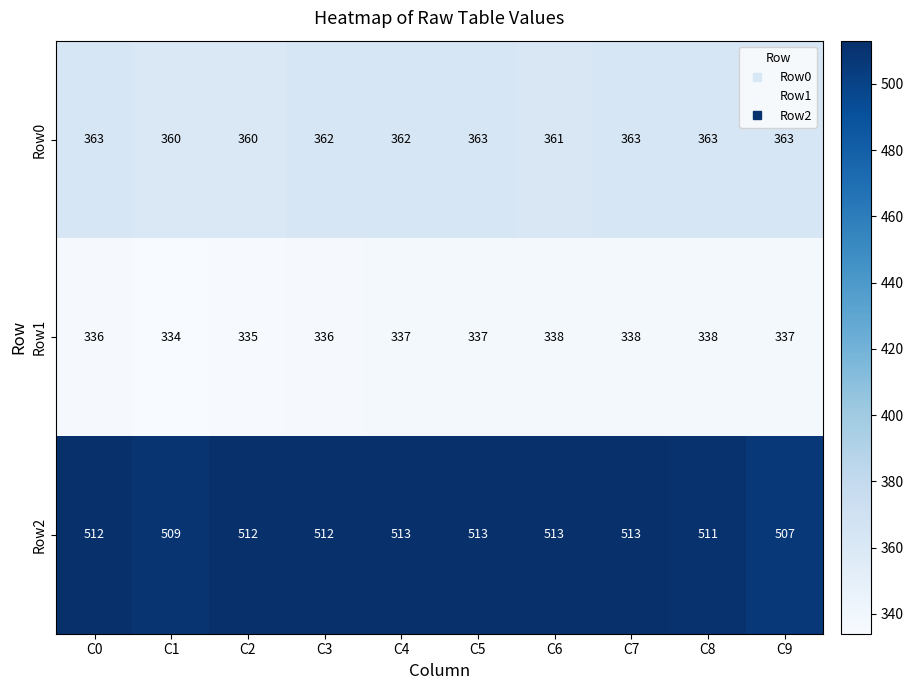

Reading right to left, list all the values displayed in this chart.

Row0: 363	363	363	361	363	362	362	360	360	363
Row1: 337	338	338	338	337	337	336	335	334	336
Row2: 507	511	513	513	513	513	512	512	509	512